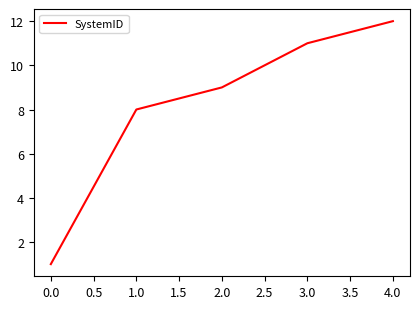

What is the sum of all values?

41